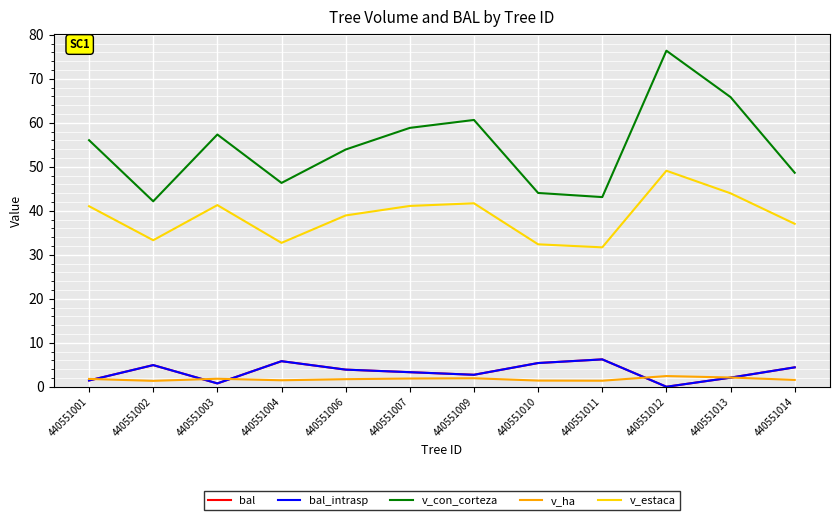

True or false: v_con_corteza and v_ha cross at least once.

False